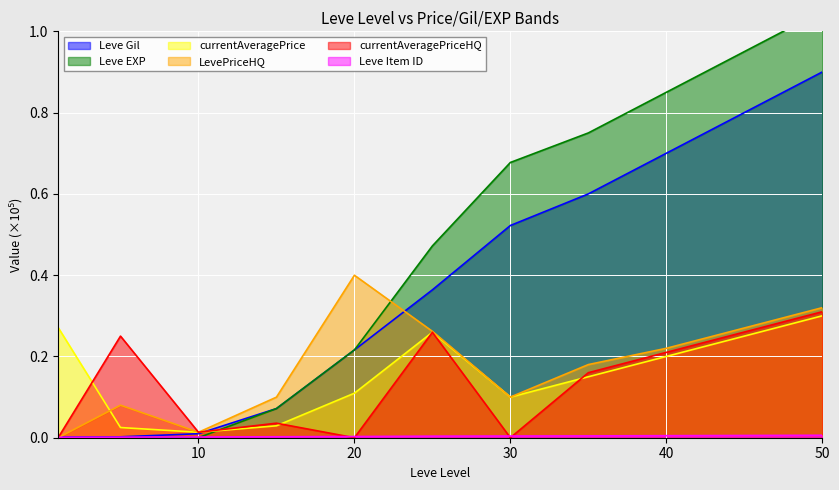

What is the maximum value for Leve Gil?

0.9